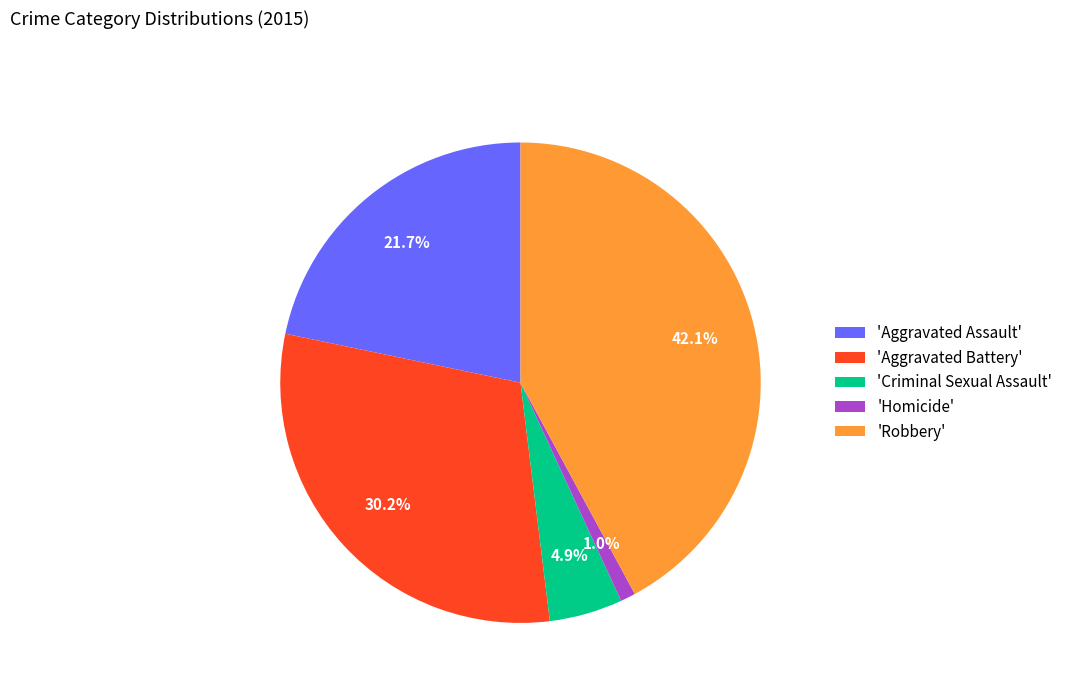

Approximately how many times larger is the value at 'Robbery' compared to 'Criminal Sexual Assault'?

8.6